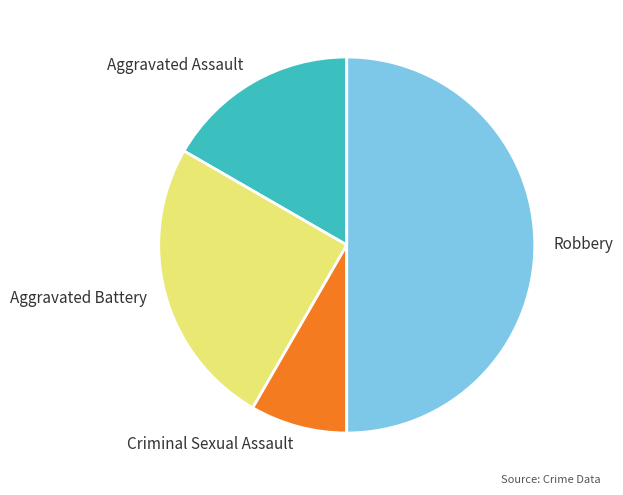

Which has a higher value, Criminal Sexual Assault or Aggravated Battery?

Aggravated Battery